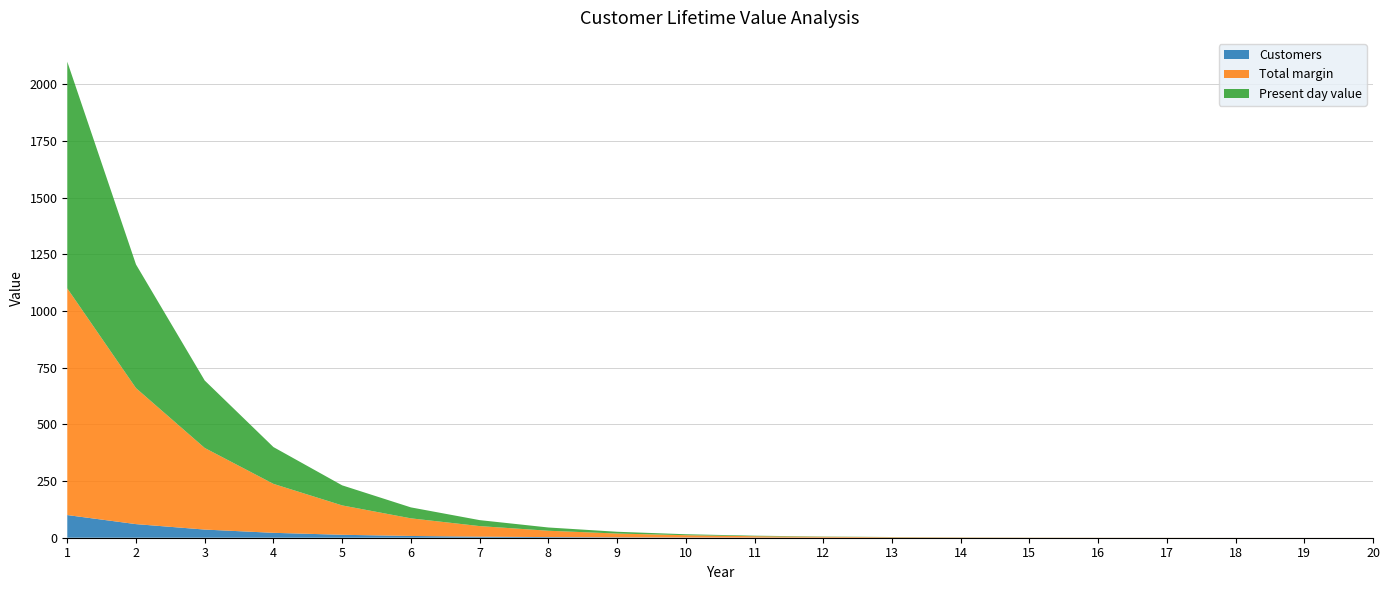

Reading left to right, list all the values displayed in this chart.

Customers: 1=100.0	2=60.0	3=36.0	4=21.6	5=13.0	6=7.8	7=4.7	8=2.8	9=1.7	10=1.0	11=0.6	12=0.4	13=0.2	14=0.1	15=0.1	16=0.0	17=0.0	18=0.0	19=0.0	20=0.0
Total margin: 1=1000.0	2=600.0	3=360.0	4=216.0	5=129.6	6=77.8	7=46.7	8=28.0	9=16.8	10=10.1	11=6.0	12=3.6	13=2.2	14=1.3	15=0.8	16=0.5	17=0.3	18=0.2	19=0.1	20=0.1
Present day value: 1=1000.0	2=545.5	3=297.5	4=162.3	5=88.5	6=48.3	7=26.3	8=14.4	9=7.8	10=4.3	11=2.3	12=1.3	13=0.7	14=0.4	15=0.2	16=0.1	17=0.1	18=0.0	19=0.0	20=0.0